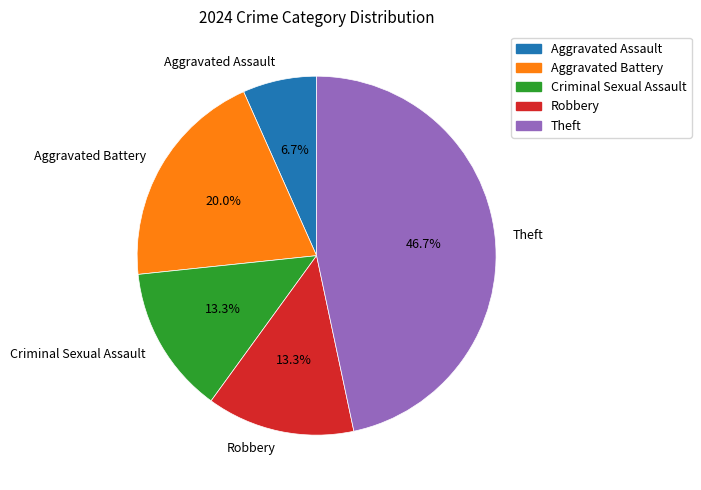

Does Aggravated Assault represent more than half of the total?

No